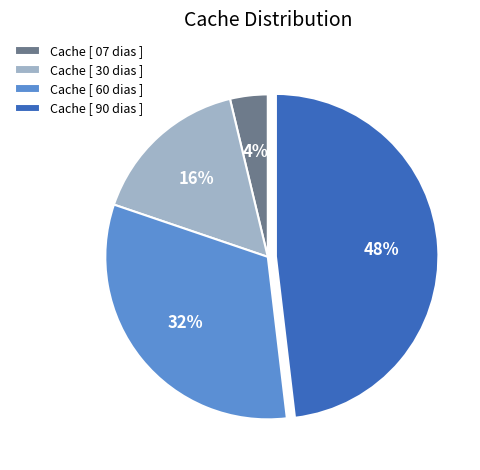

Count the number of slices in the pie.

4